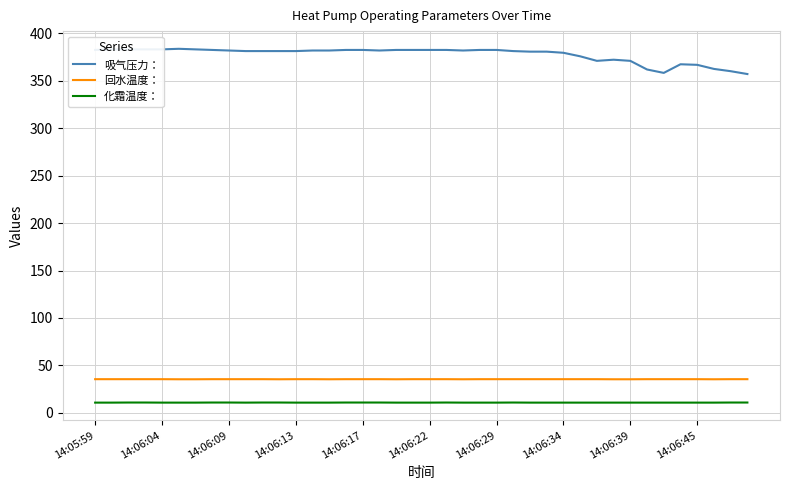

What is the maximum value for 吸气压力：?

383.7